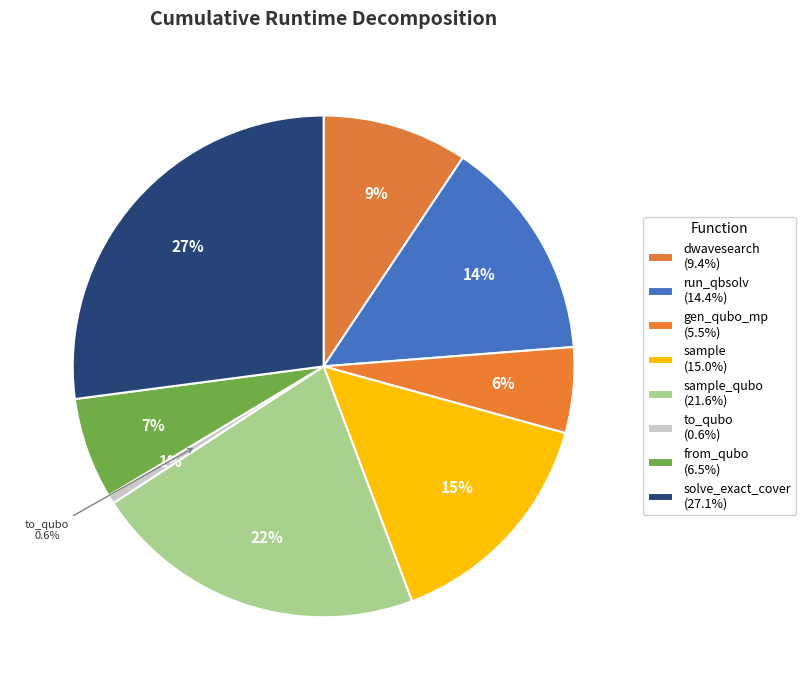

Between solve_exact_cover and from_qubo, which is larger?

solve_exact_cover